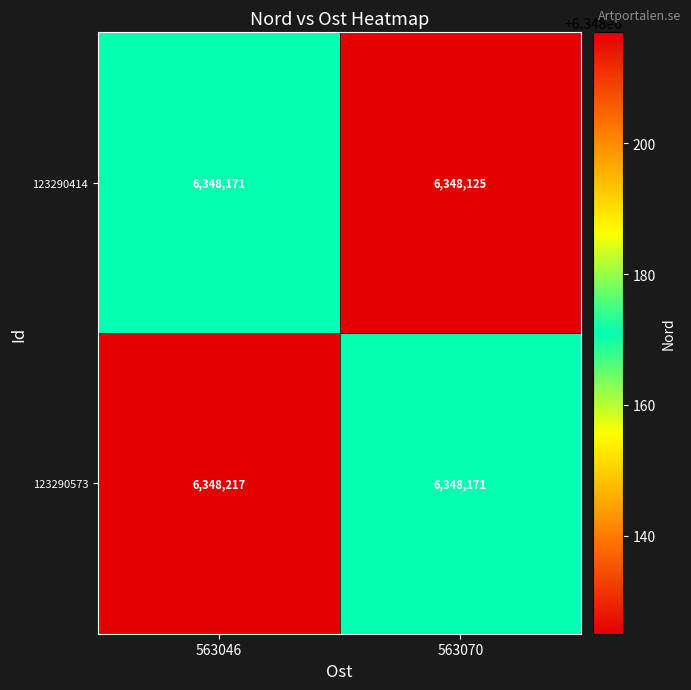

Reading left to right, list all the values displayed in this chart.

123290414: 6348171	6348125
123290573: 6348217	6348171